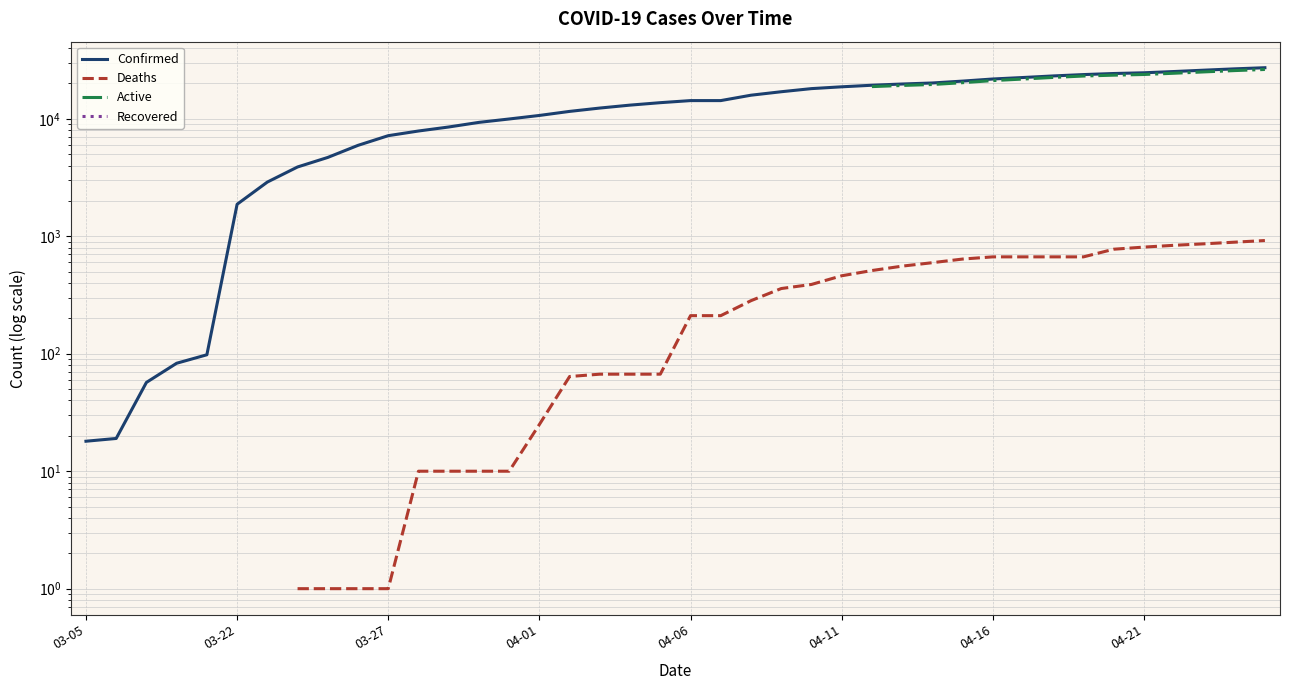

True or false: Recovered and Deaths cross at least once.

False